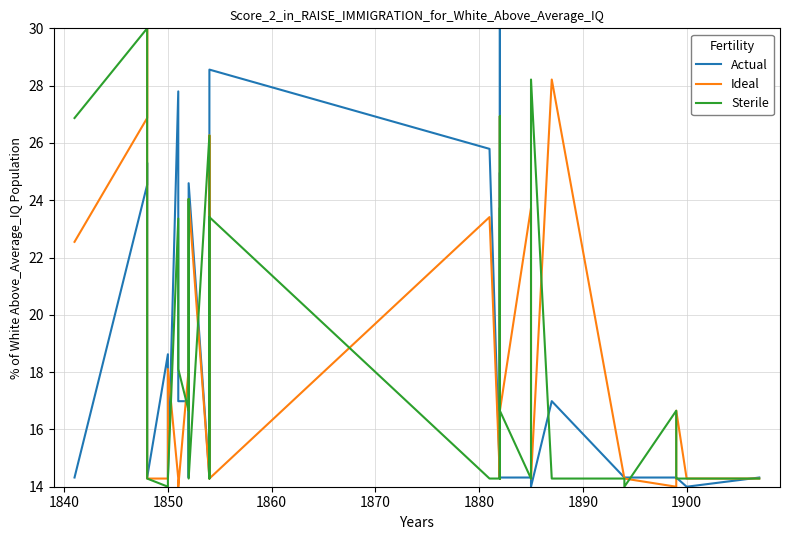

True or false: Sterile and Ideal cross at least once.

True